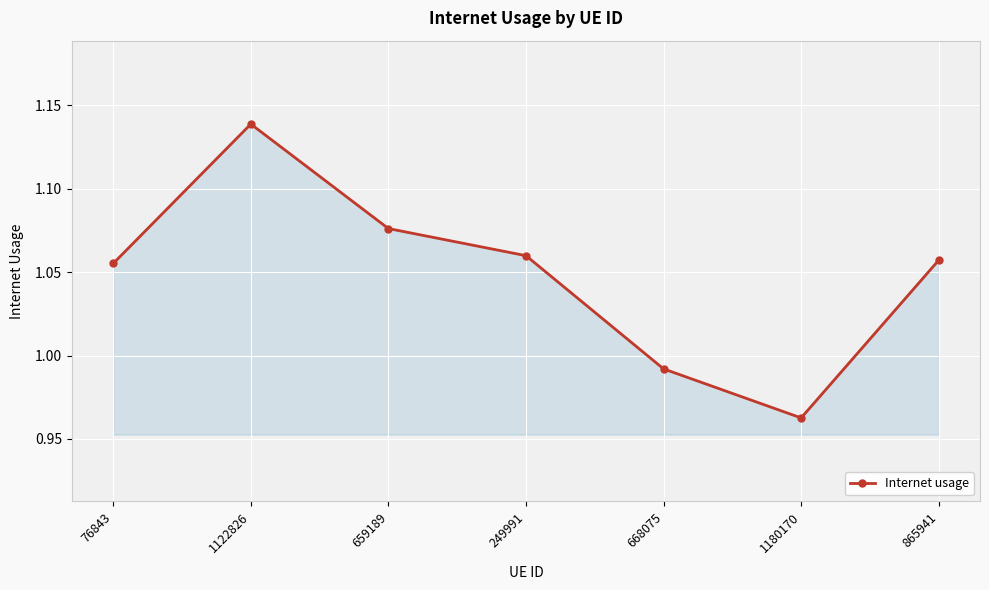

True or false: the data shows 0.5 at 1122826.

False